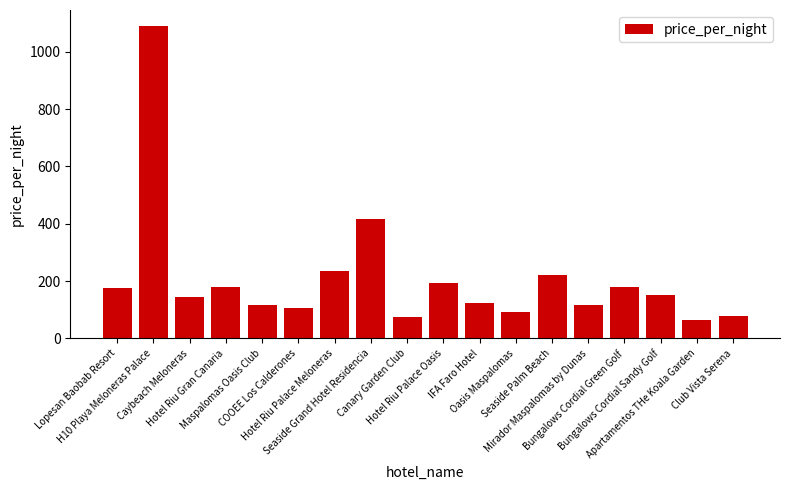

Where does the data first go above 151?

Lopesan Baobab Resort